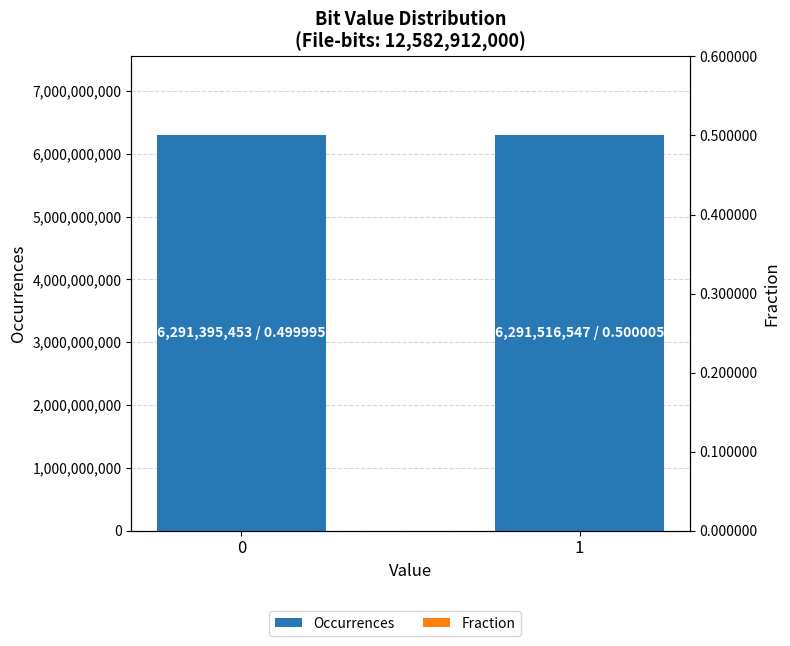

Reading right to left, extract all data points from this chart.

Occurrences: 1=6291516547.0	0=6291395453.0
Fraction: 1=0.5	0=0.5